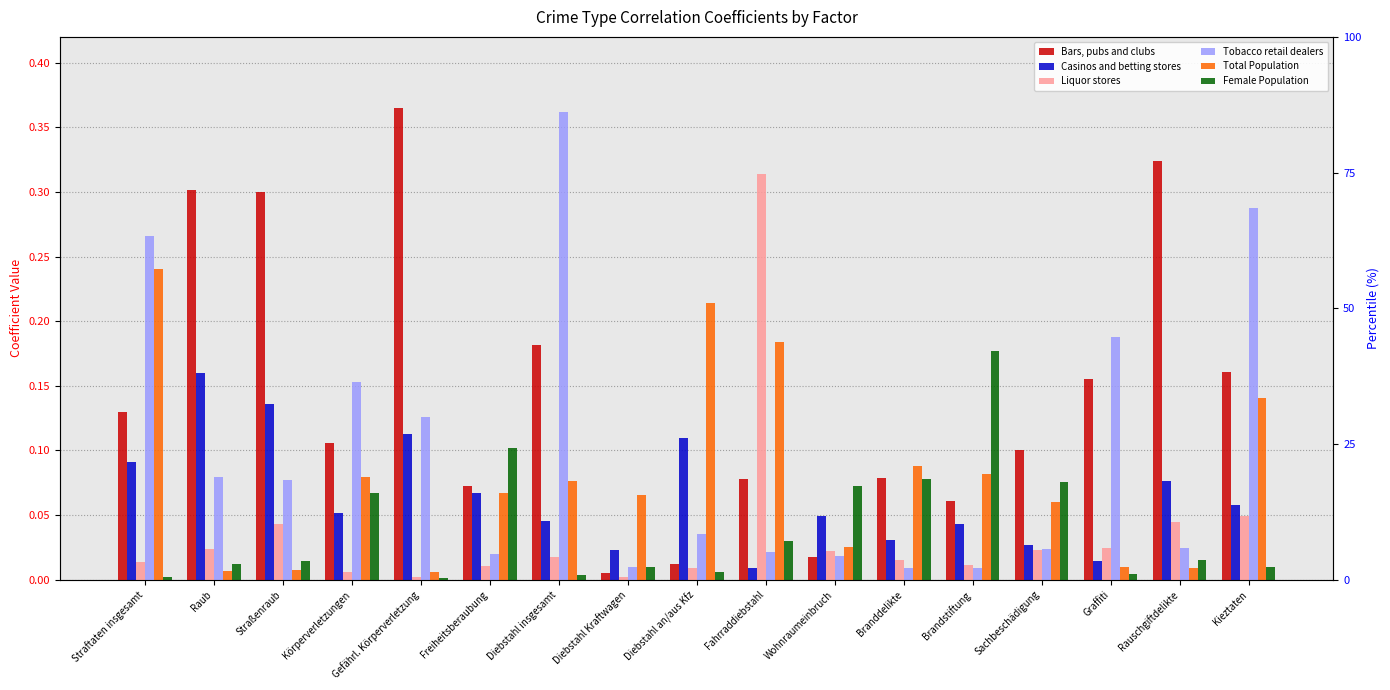

Are the bars grouped side by side (vs. stacked)?

Yes